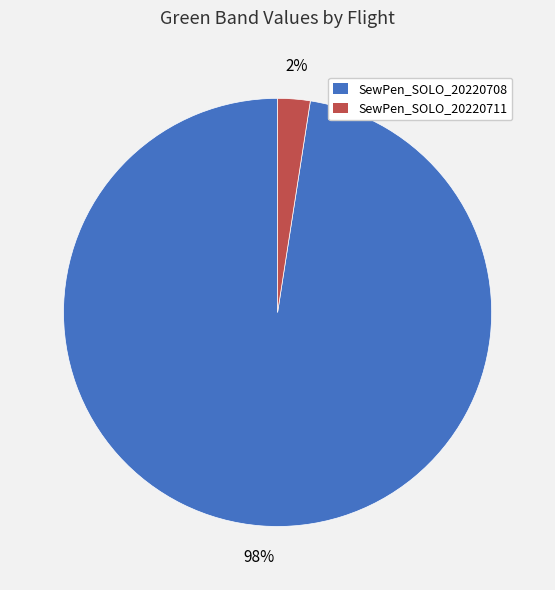

Does SewPen_SOLO_20220711 account for over 50% of the chart?

No